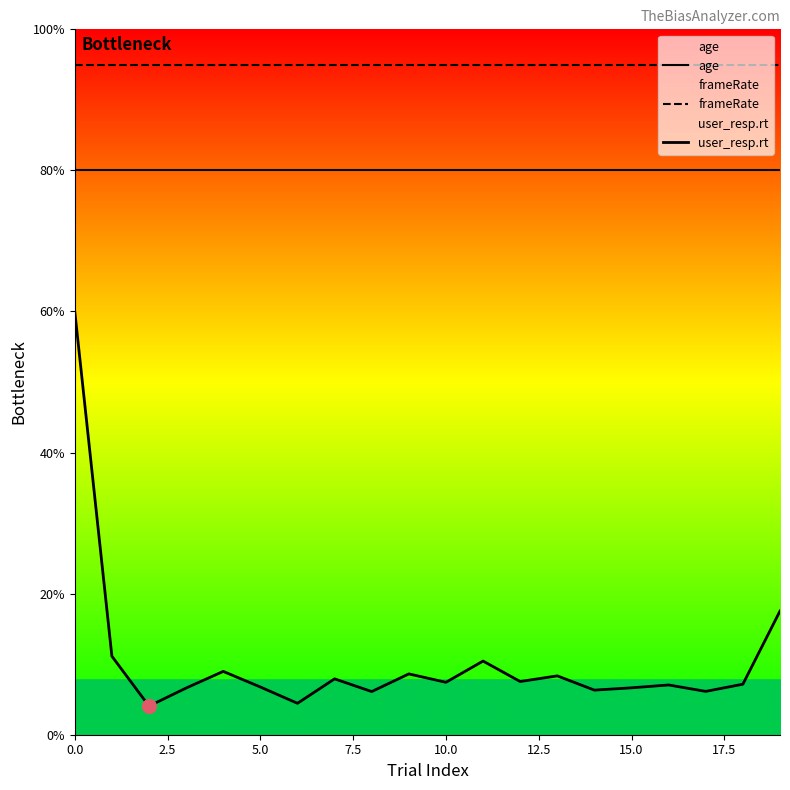

Which series changed the most between 5.0 and 17.5?

user_resp.rt